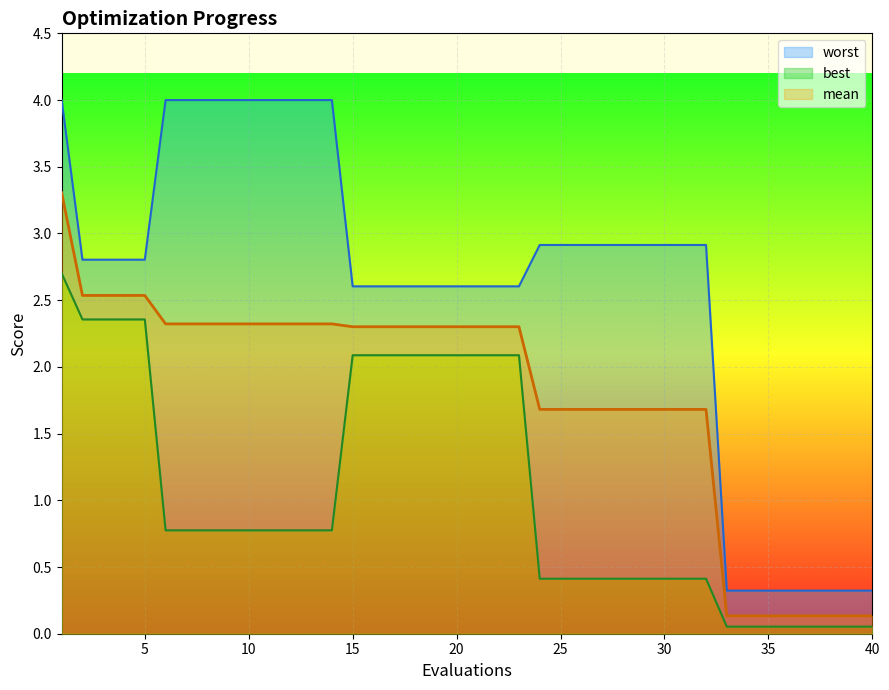

Is the value of worst at 21 greater than the value of mean at 31?

Yes